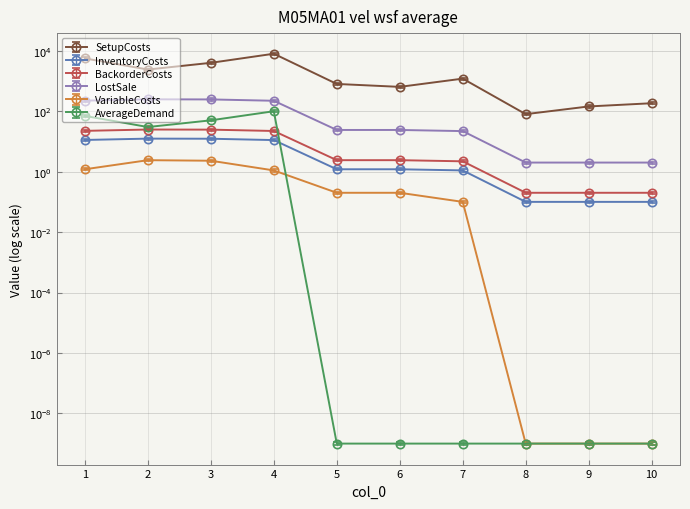

Is it true that VariableCosts equals 4.2 at 2?

False